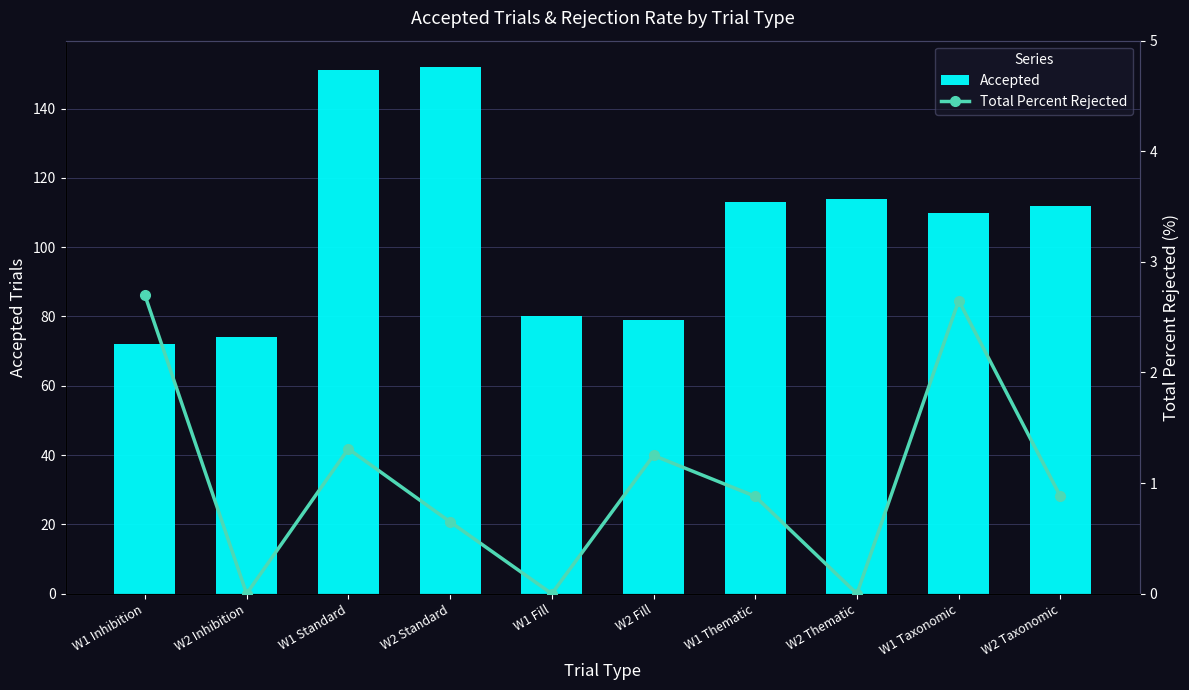

What are all the series names shown in the legend?

Accepted, Total Percent Rejected